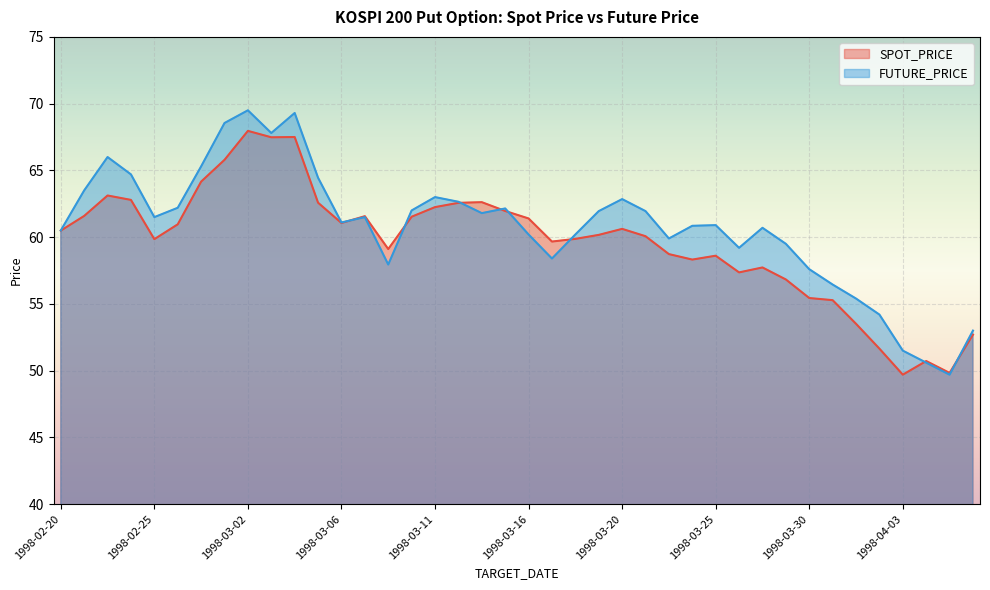

What is the value of the FUTURE_PRICE point at the 39th from the left?

49.7